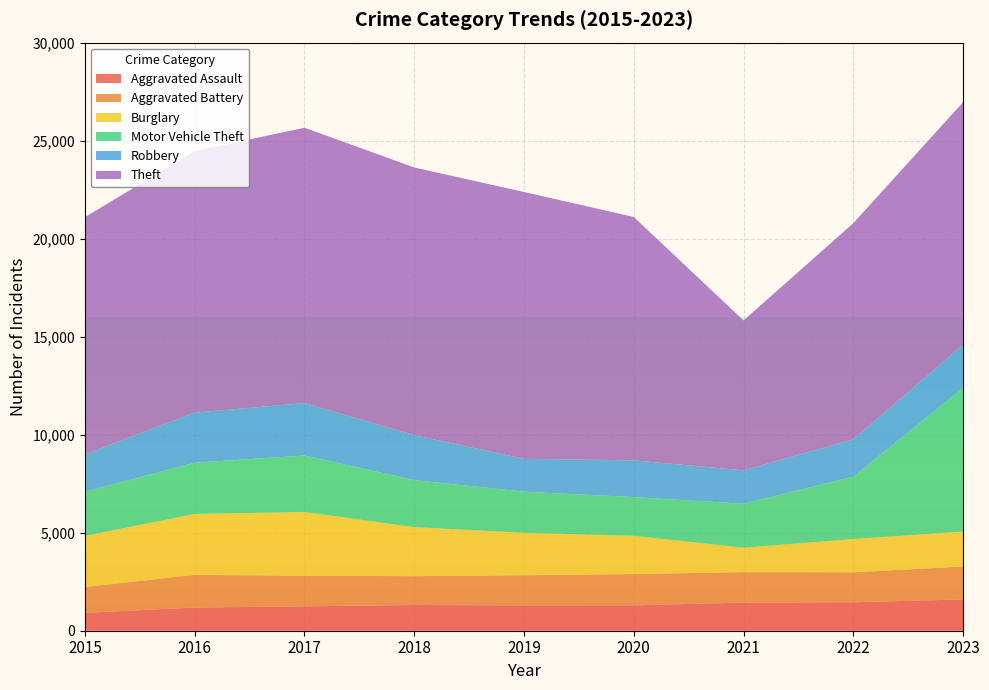

Reading left to right, extract all data points from this chart.

Aggravated Assault: 913	1183	1244	1312	1291	1294	1435	1452	1596
Aggravated Battery: 1314	1667	1559	1471	1538	1597	1555	1527	1681
Burglary: 2610	3105	3254	2503	2166	1950	1248	1698	1783
Motor Vehicle Theft: 2258	2617	2881	2398	2098	1977	2241	3184	7331
Robbery: 1902	2556	2674	2296	1676	1873	1702	1904	2201
Theft: 12099	13333	14048	13653	13611	12415	7648	11028	12371